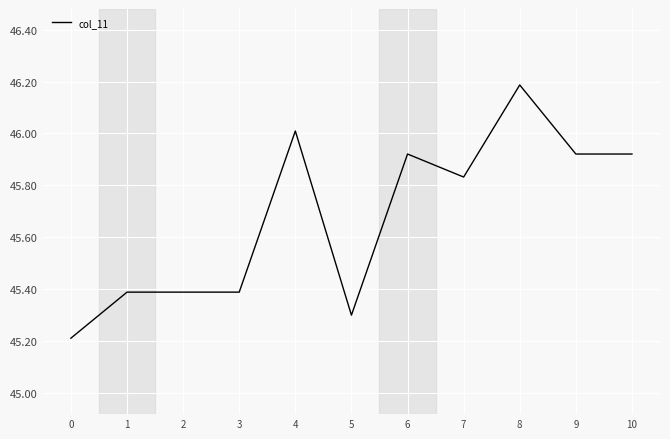

True or false: the data shows 45.3 at 5.

True